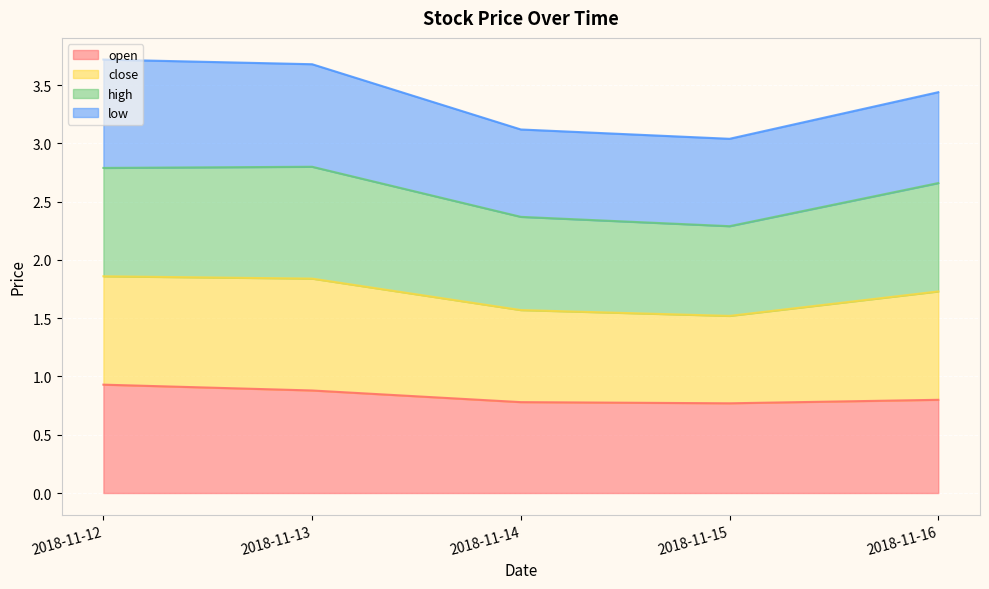

What is the total value across all series at 2018-11-15?

3.0